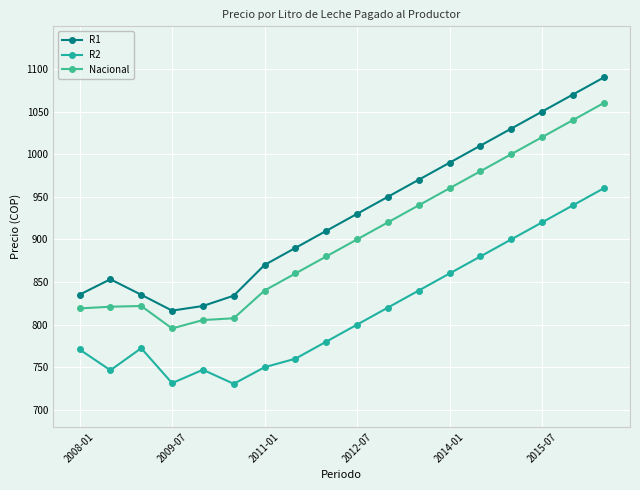

Count the number of categories in the chart.

18